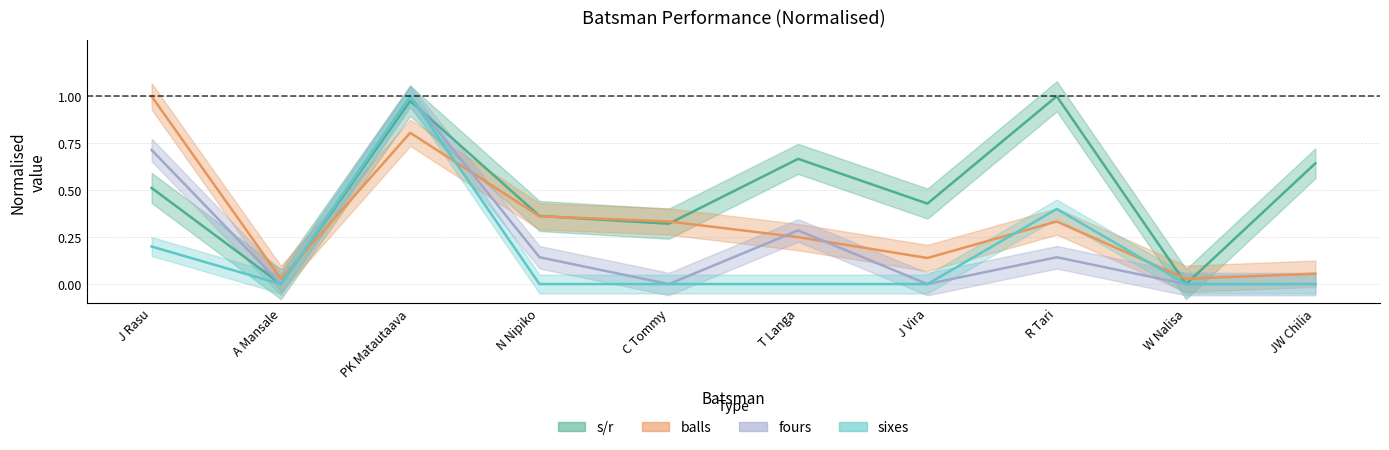

How many positive values does the sixes series have?

3